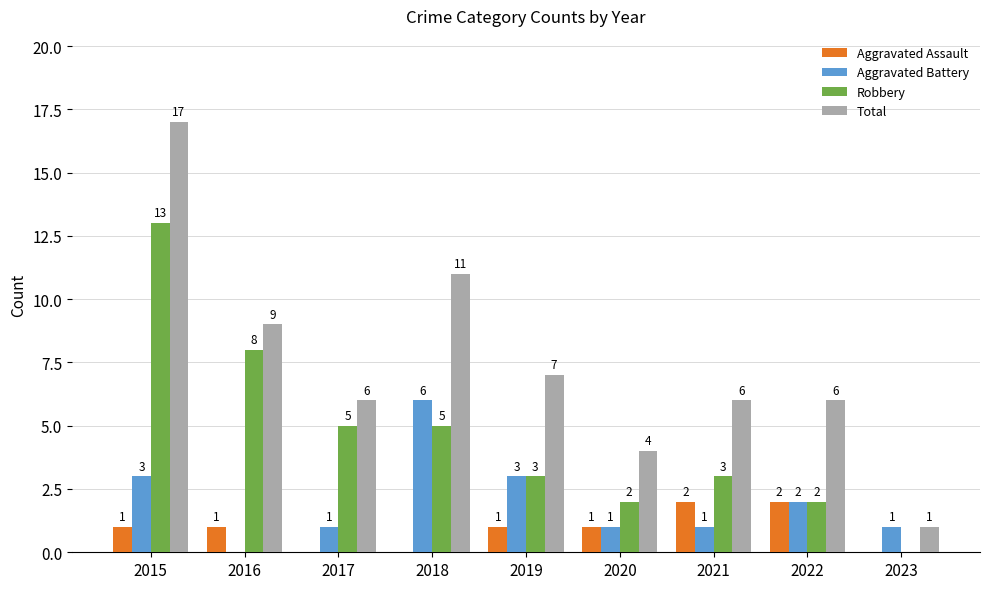

At which category is the sum across all series the highest?

2015